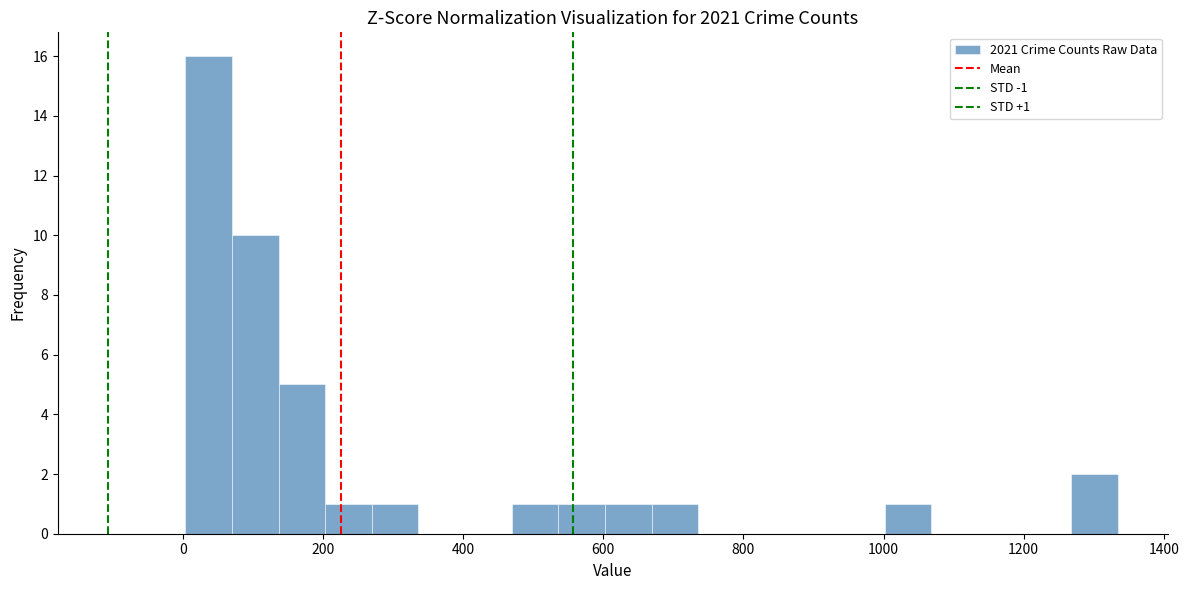

Read against the x-axis, roughly where is the centre of the tallest bar?

40